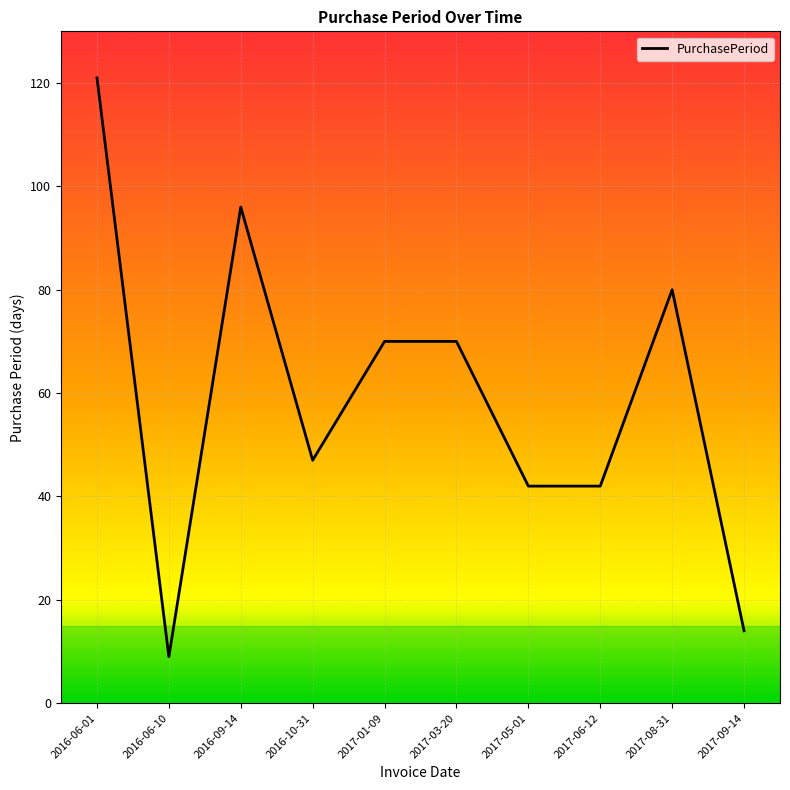

What position from the left is 2017-05-01?

7